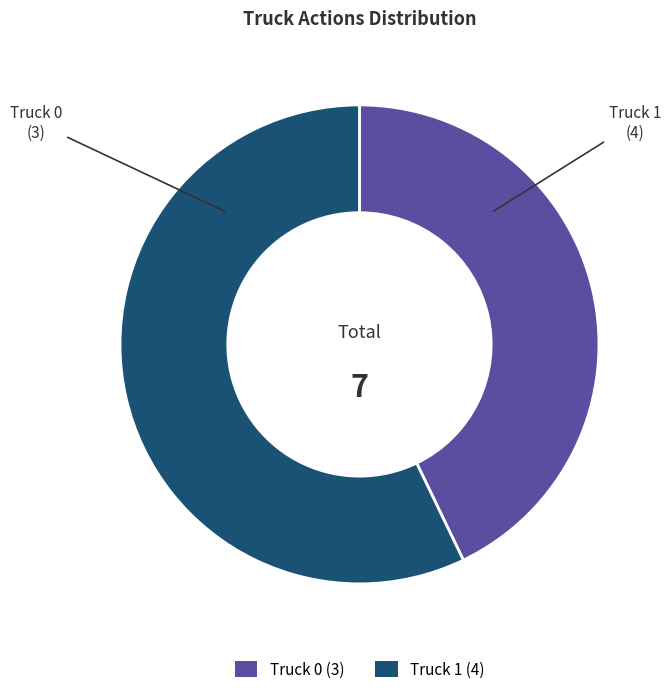

Do Truck 0 (3) and Truck 1 (4) together represent more than half of the pie?

Yes